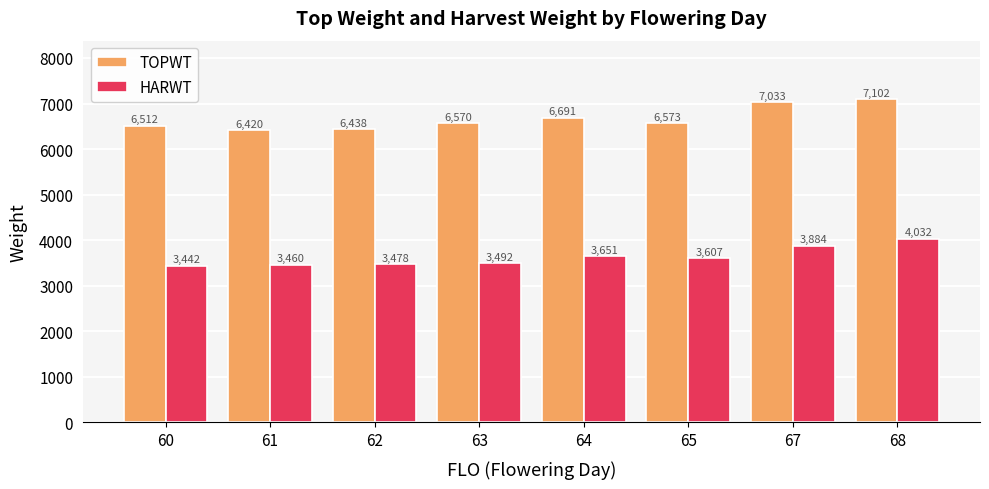

Where does the HARWT series first go above 3607?

64